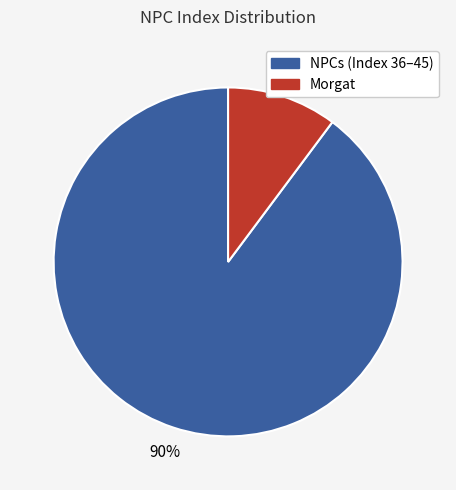

Does any single category account for the majority?

Yes